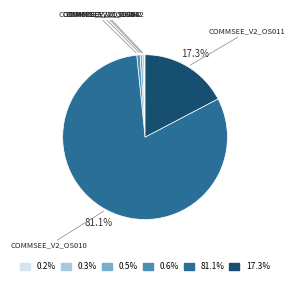

To the nearest percent, what is the difference between the largest and smallest slice percentages?

81%